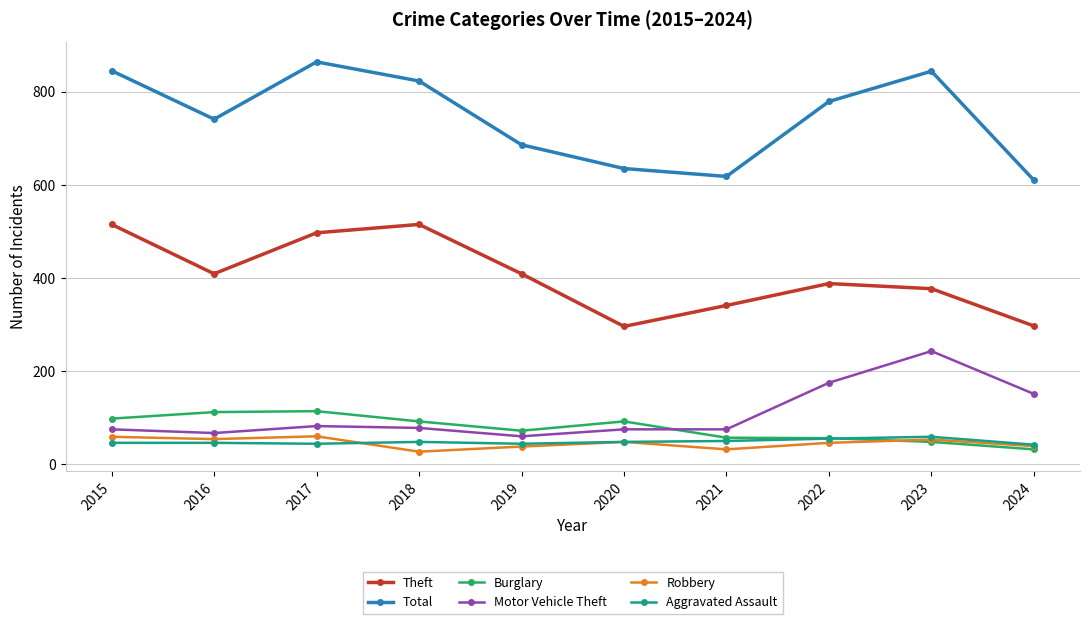

Which label corresponds to the largest value in the chart?

2017